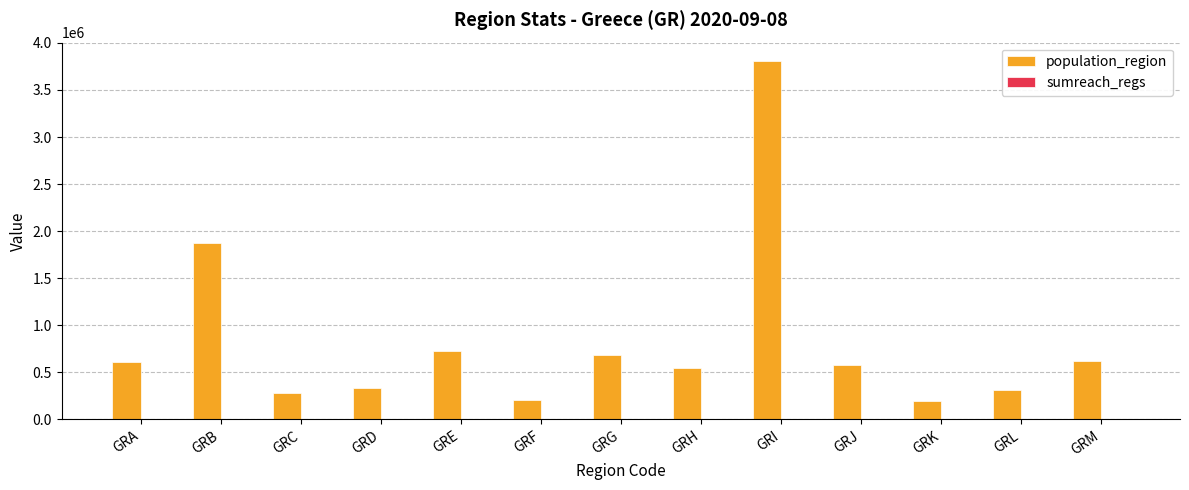

What value does the population_region series have at GRF, to the nearest 100?

206500